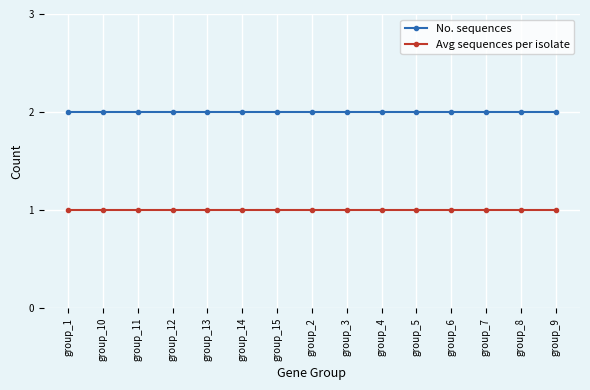

Is this an area chart (filled region under the line)?

No